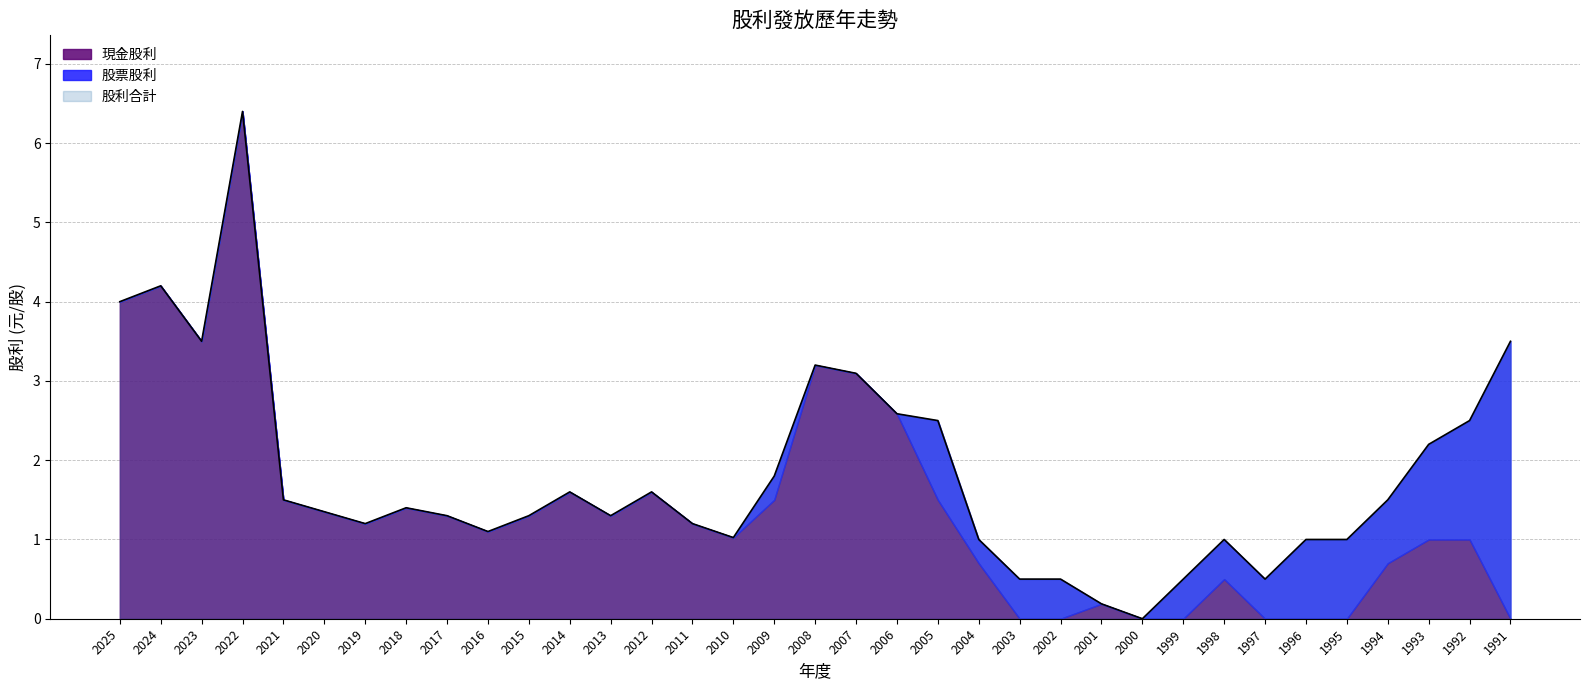

At 2014, list the series in order from largest to smallest.

現金股利, 股利合計, 股票股利